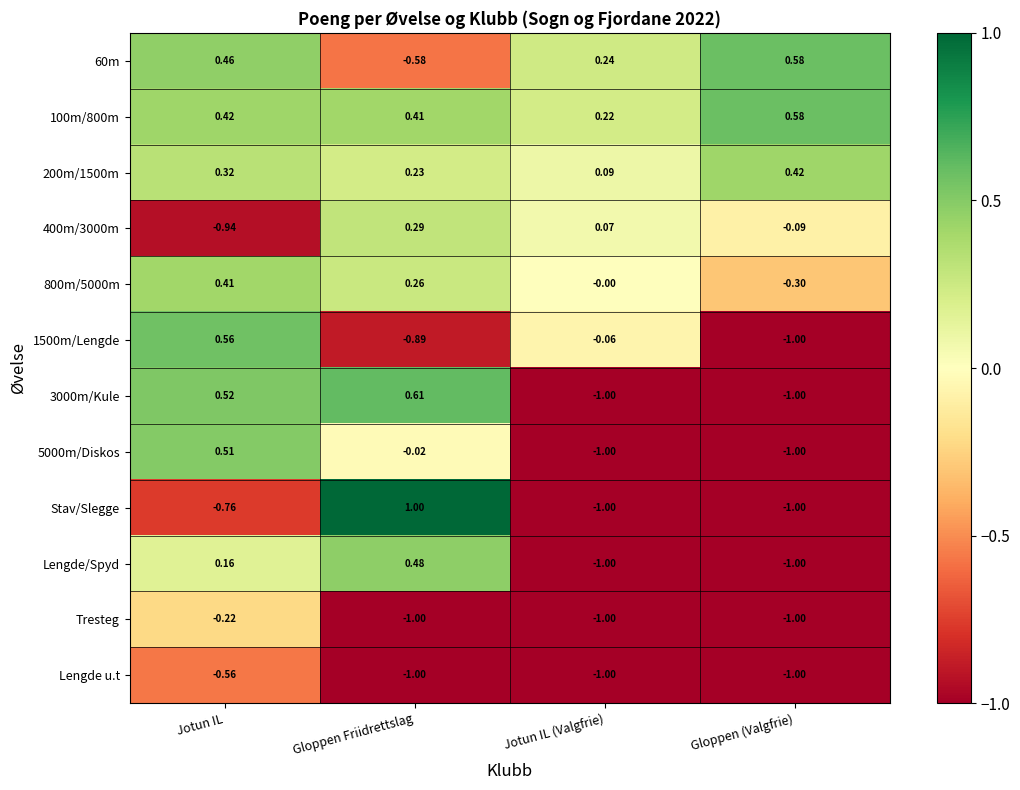

Rank the categories by 400m/3000m value from lowest to highest.

Jotun IL, Gloppen (Valgfrie), Jotun IL (Valgfrie), Gloppen Friidrettslag